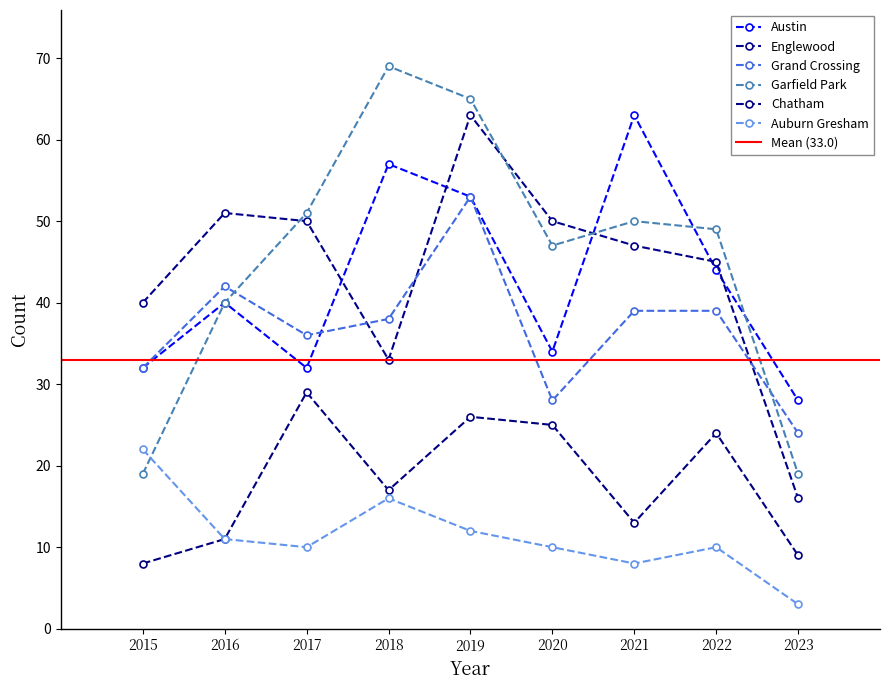

Between 2017 and 2021, which series saw the biggest shift?

Austin